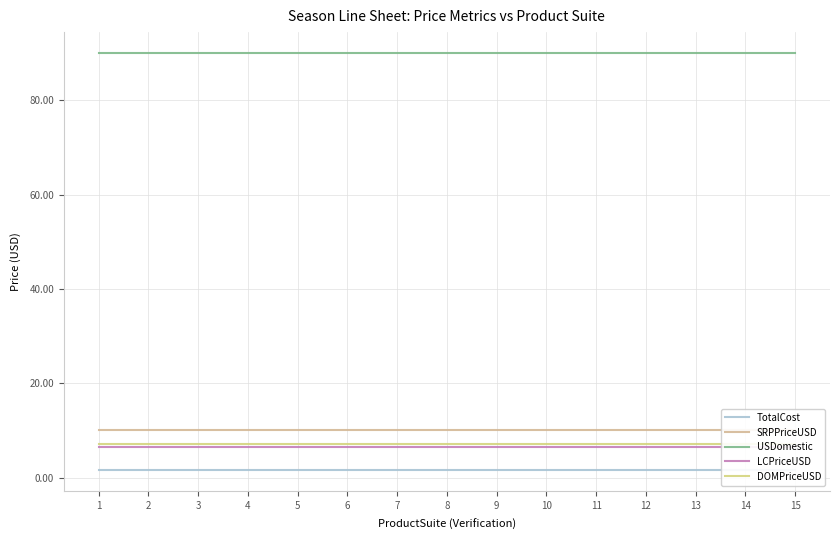

At which label does LCPriceUSD reach its peak?

1